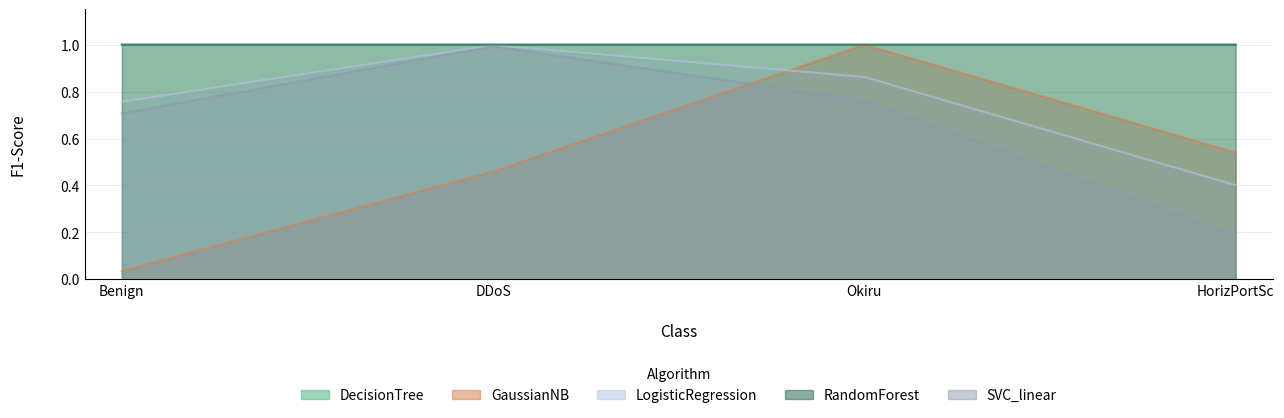

The DecisionTree series shows 1.0 at DDoS. True or false?

True